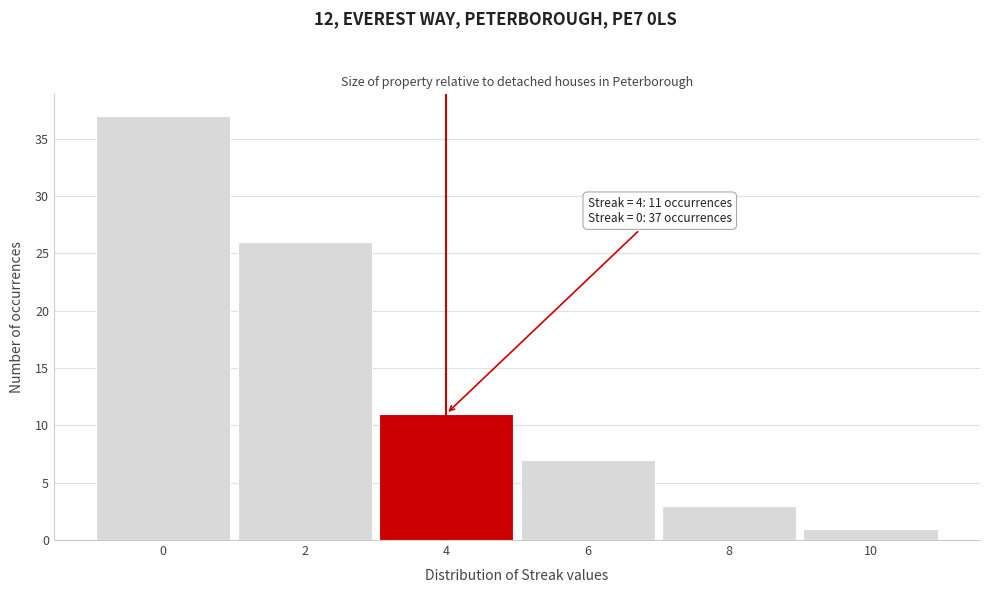

Which range on the x-axis has the tallest bar?

-1 to 1